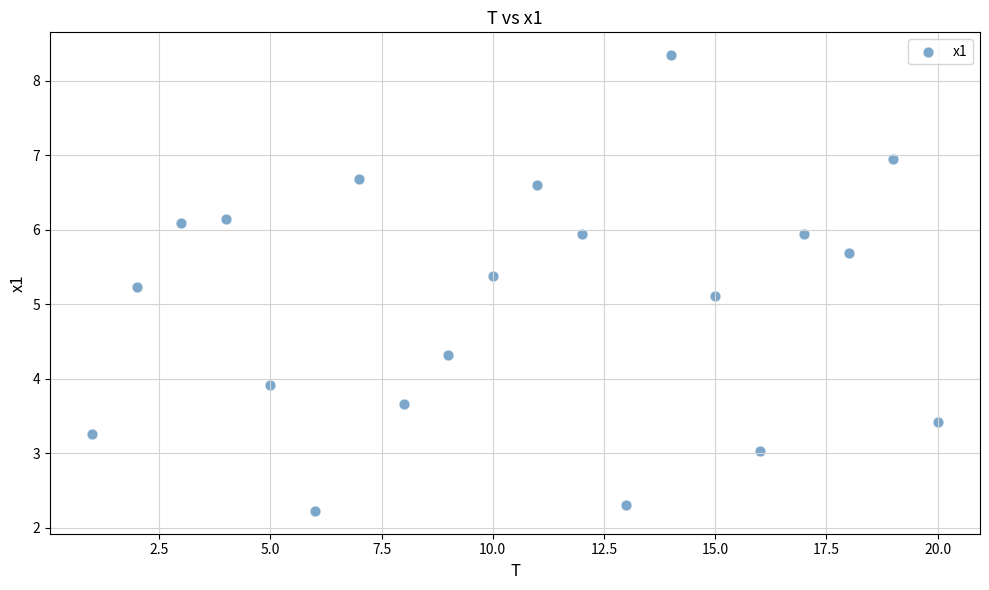

What Y value in the scatter plot is closest to 5?

5.1